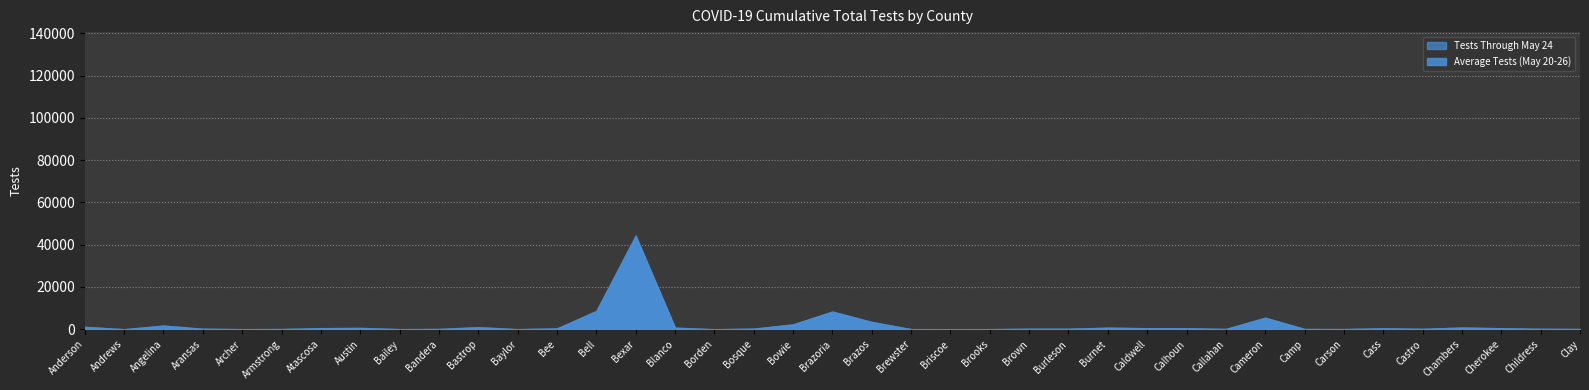

At which category does the chart reach its peak across all series?

Bexar